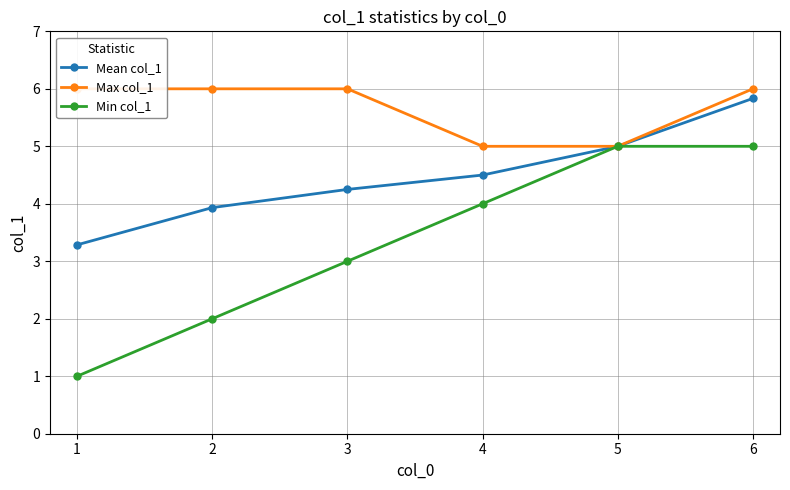

Which series has the largest range (max minus min)?

Min col_1